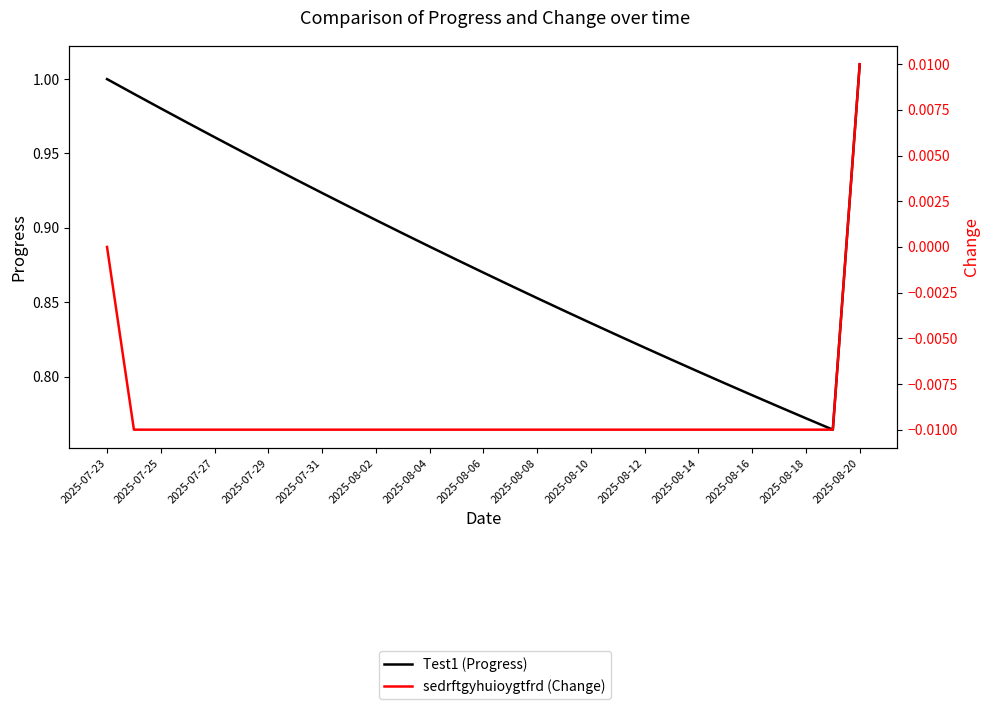

At which category does the chart reach its minimum across all series?

2025-07-25